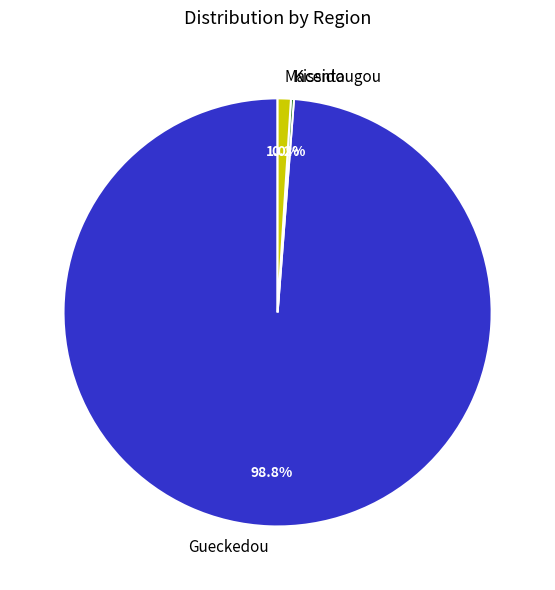

What is the total percentage of Gueckedou and Macenta?

99.8%